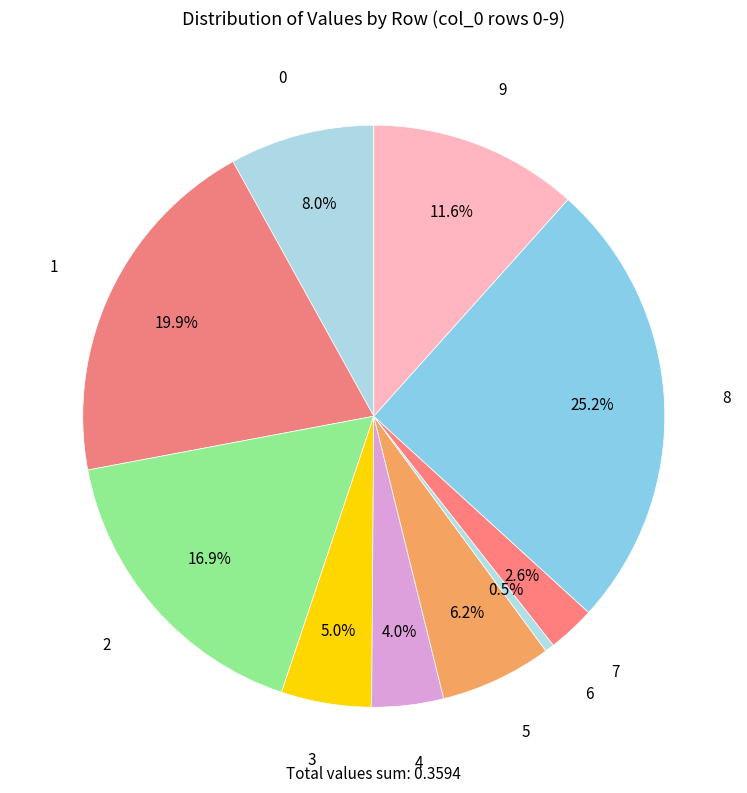

Is 1 the majority of the pie?

No